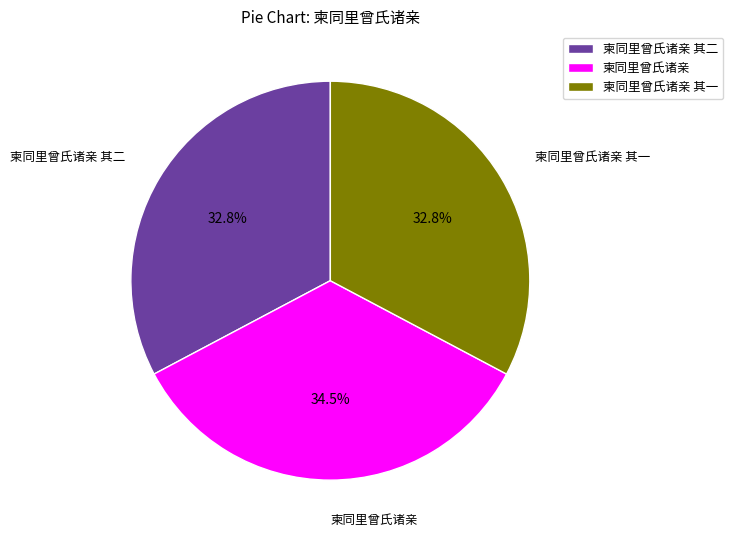

Does 柬同里曾氏诸亲 其一 represent more than half of the total?

No